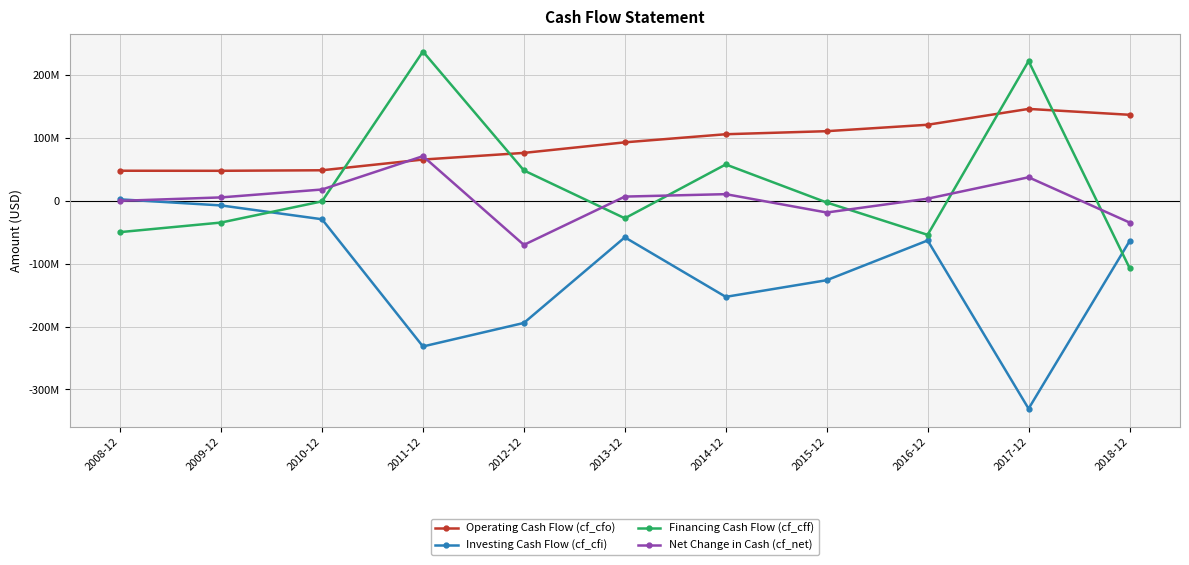

What is the value of the Investing Cash Flow (cf_cfi) point at the 6th from the left?

-58254000